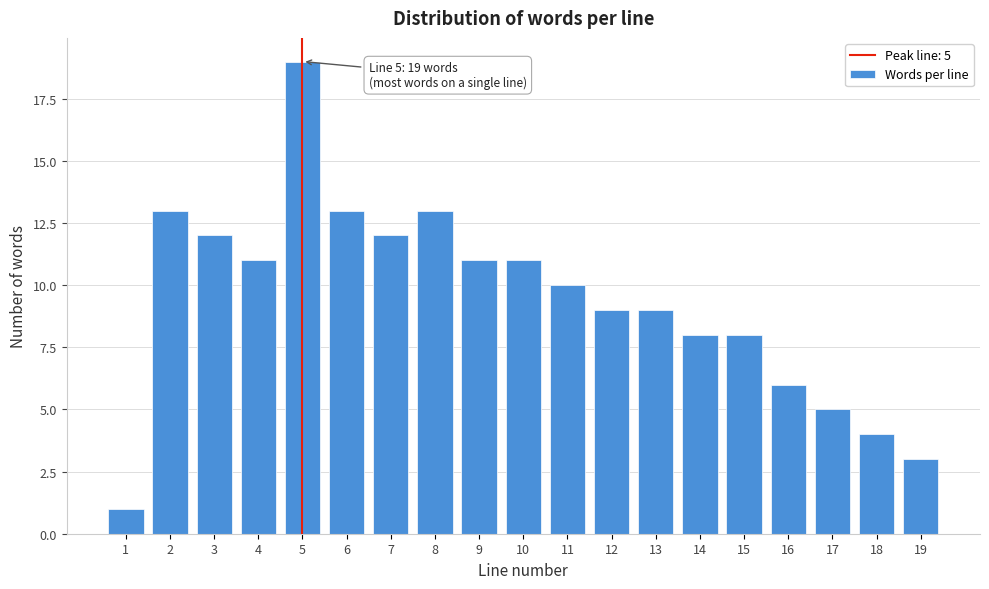

Reading left to right, extract all data points from this chart.

1=1	2=13	3=12	4=11	5=19	6=13	7=12	8=13	9=11	10=11	11=10	12=9	13=9	14=8	15=8	16=6	17=5	18=4	19=3